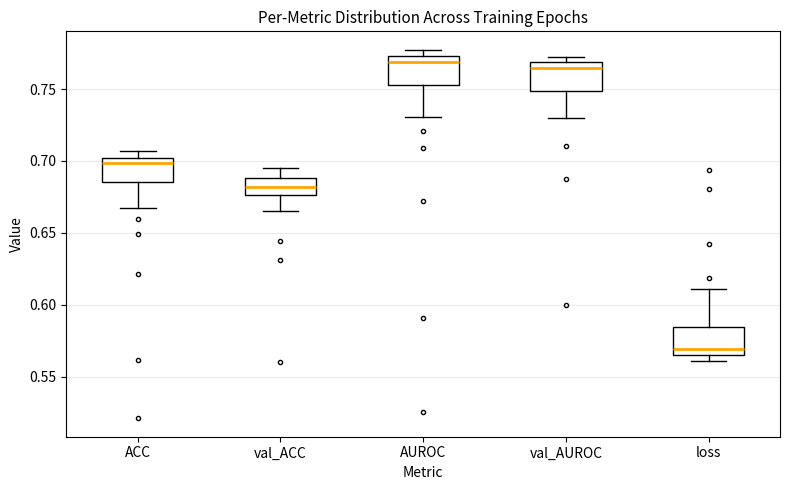

Where is the upper edge of the box for val_ACC on the y-axis? The values are not printed on the chart, so give them approximately, as read against the axis.

0.690